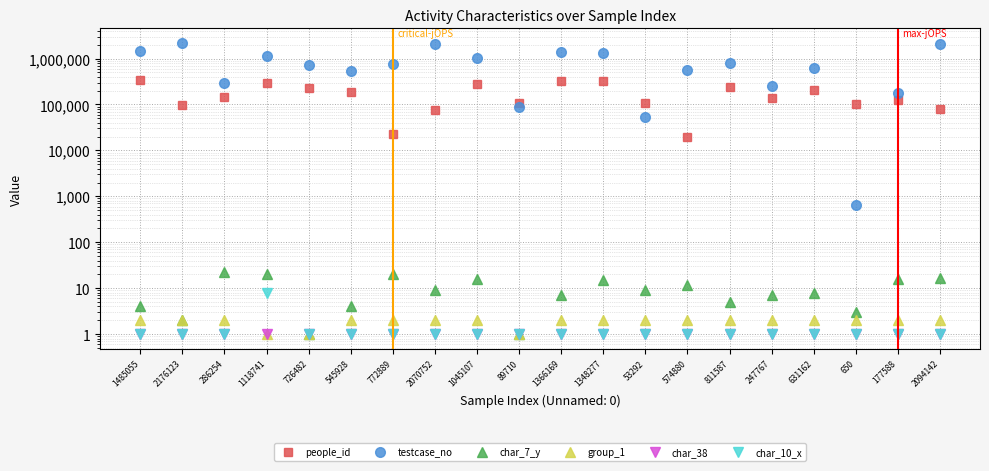

At which label does char_38 reach its minimum?

1485055